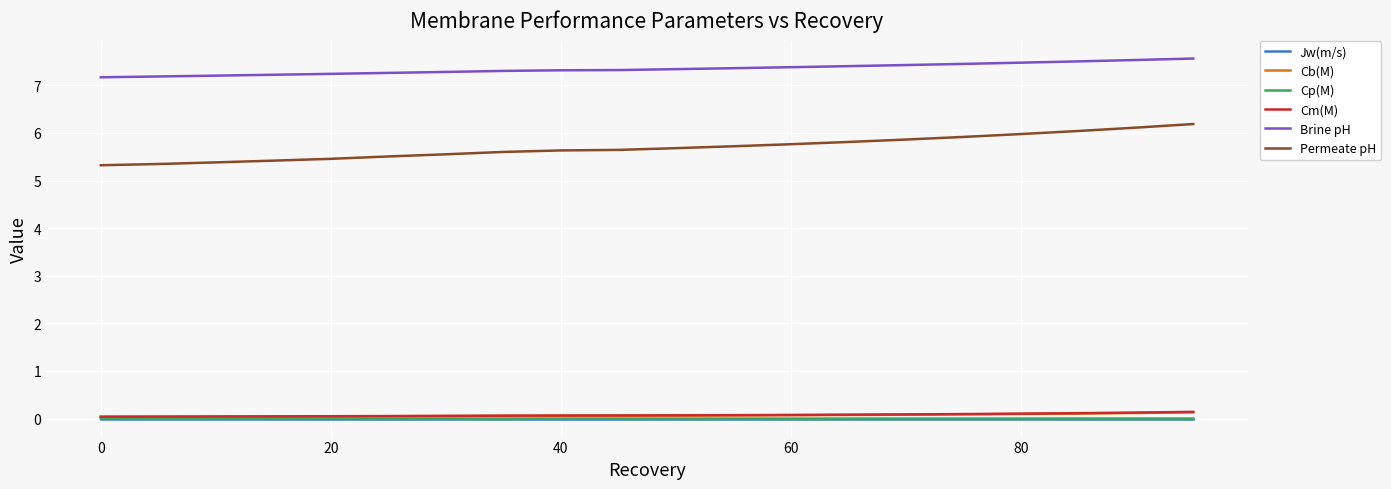

Which series has the largest total across all categories?

Brine pH